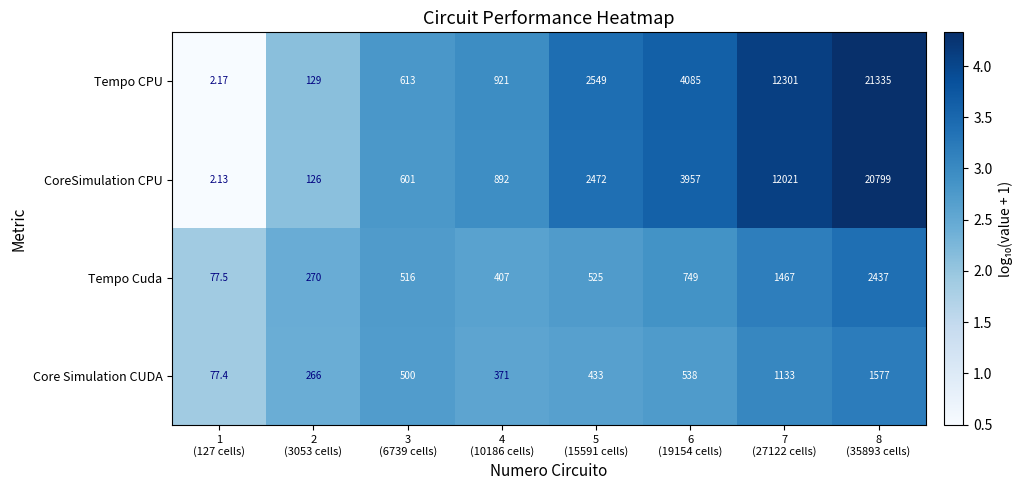

Which series has the largest total across all categories?

Tempo CPU